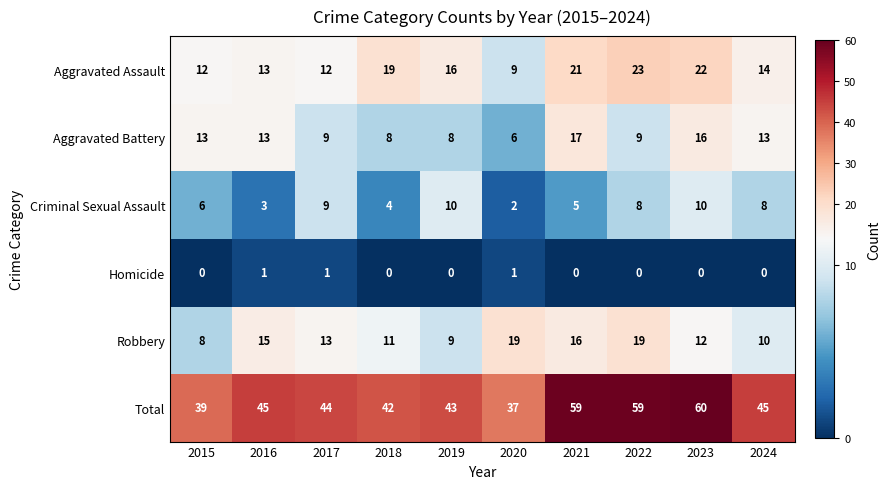

At which label does Aggravated Assault reach its minimum?

2020